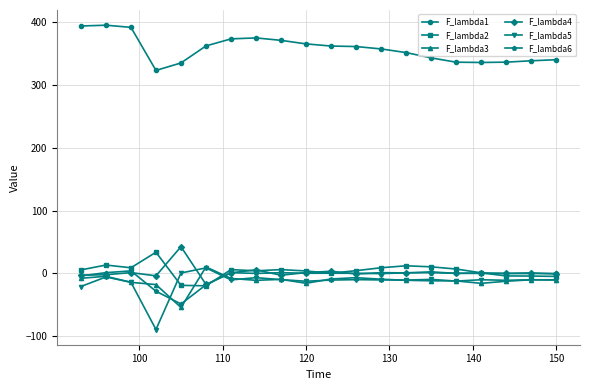

Which series has the widest spread of values?

F_lambda5